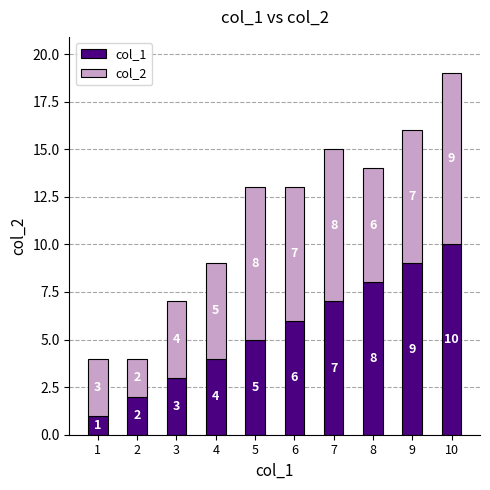

Reading right to left, transcribe the values for col_1.

10=10	9=9	8=8	7=7	6=6	5=5	4=4	3=3	2=2	1=1